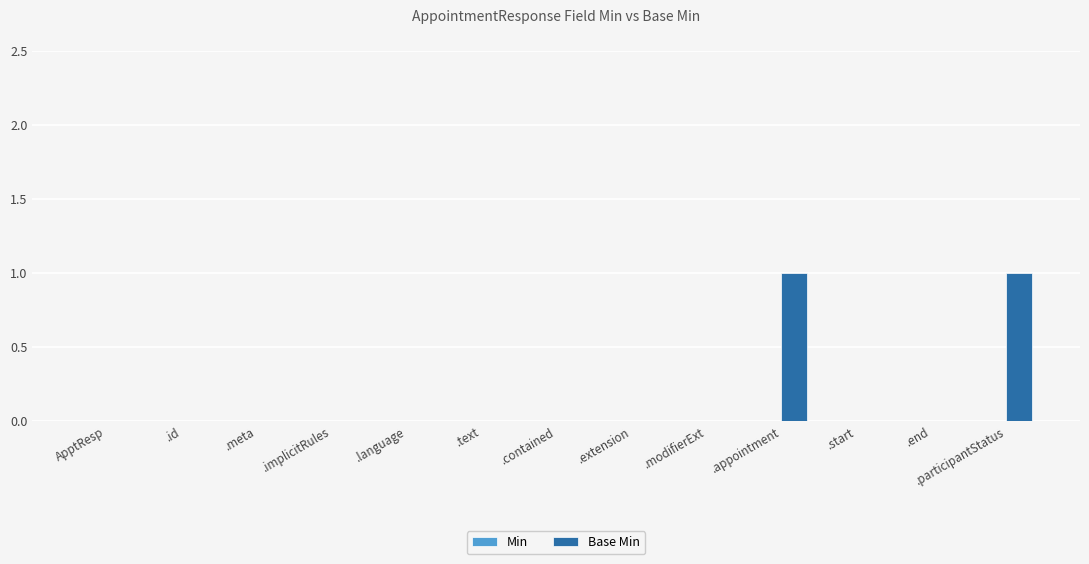

True or false: the data shows 1 at .appointment.

True